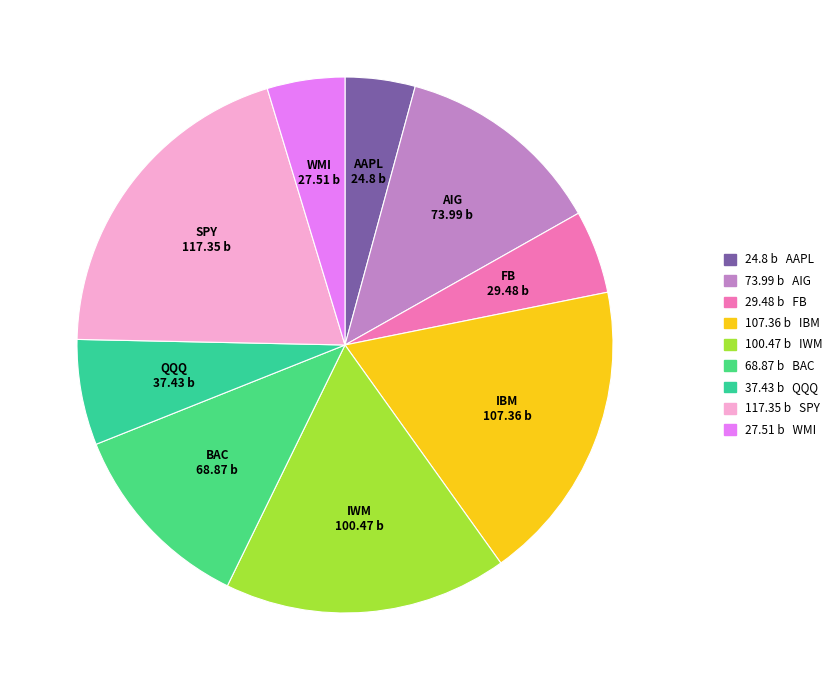

Is it true that QQQ is 6% of the pie?

True